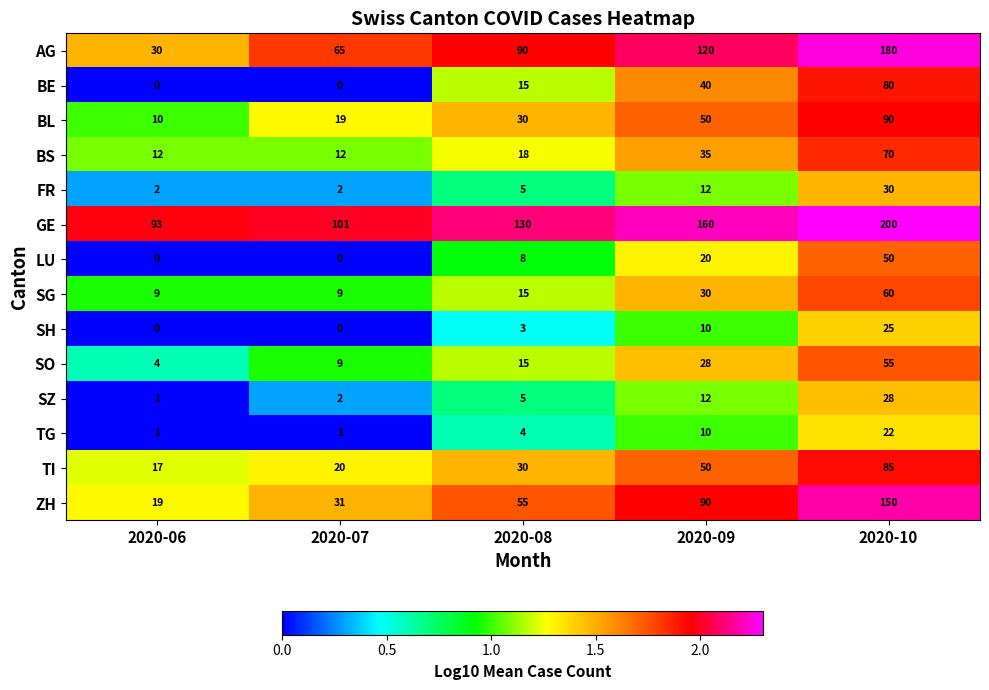

Which series has the largest range (max minus min)?

AG